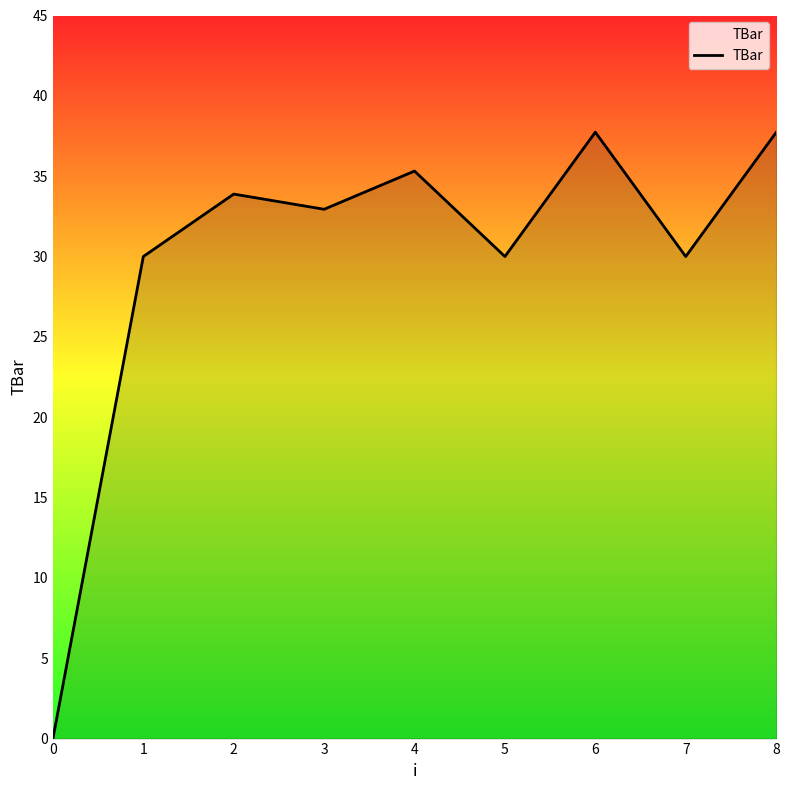

What is the difference between the values at 2 and 1?

3.9